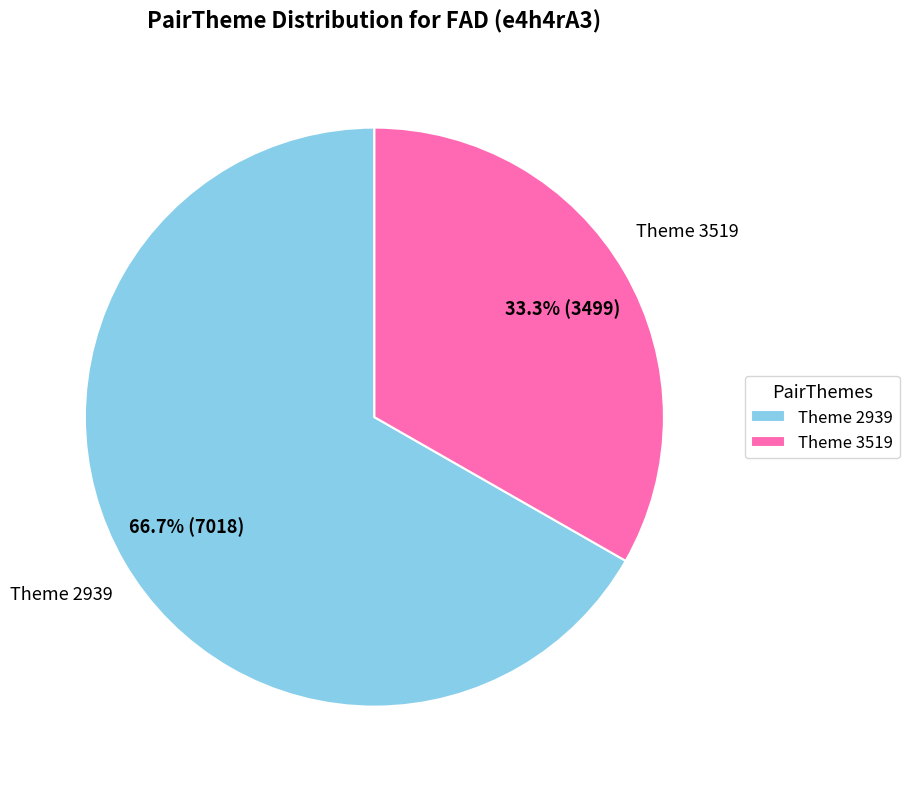

Does any single category account for the majority?

Yes